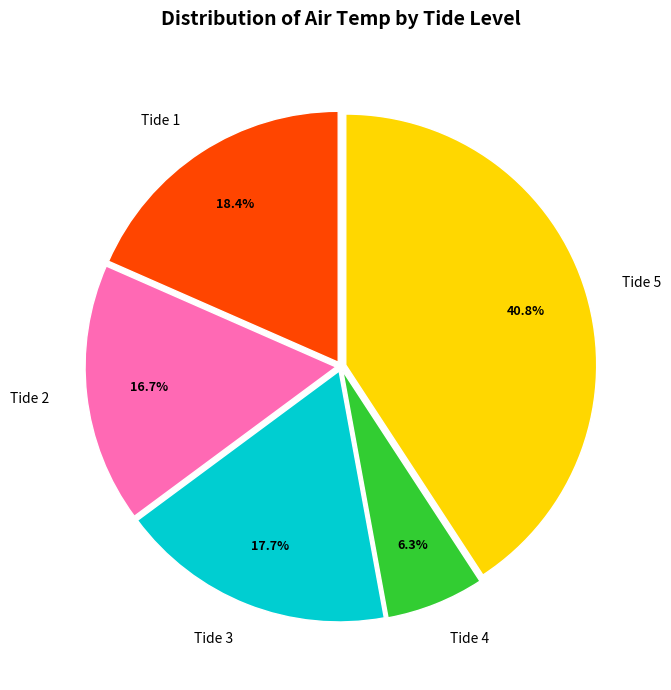

What is the largest slice in the pie chart?

Tide 5